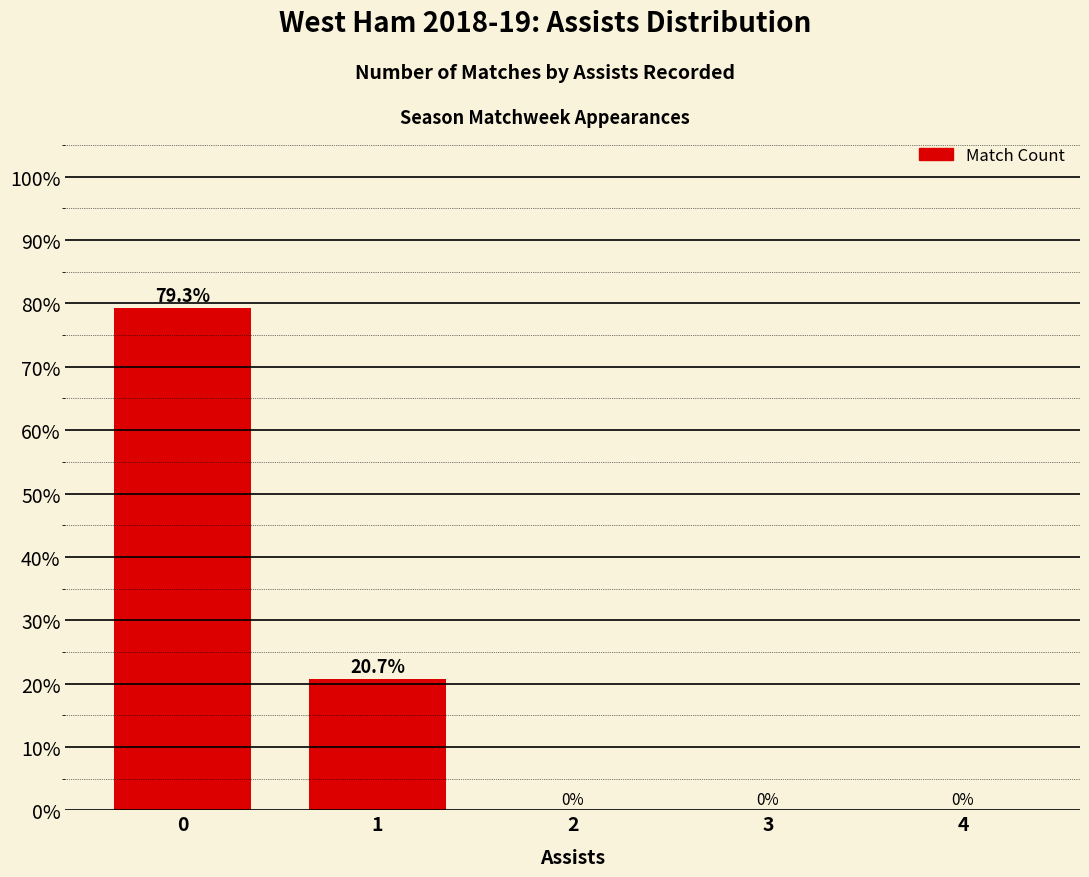

Reading left to right, transcribe all the data shown in this chart.

79.3	20.7	0.0	0.0	0.0